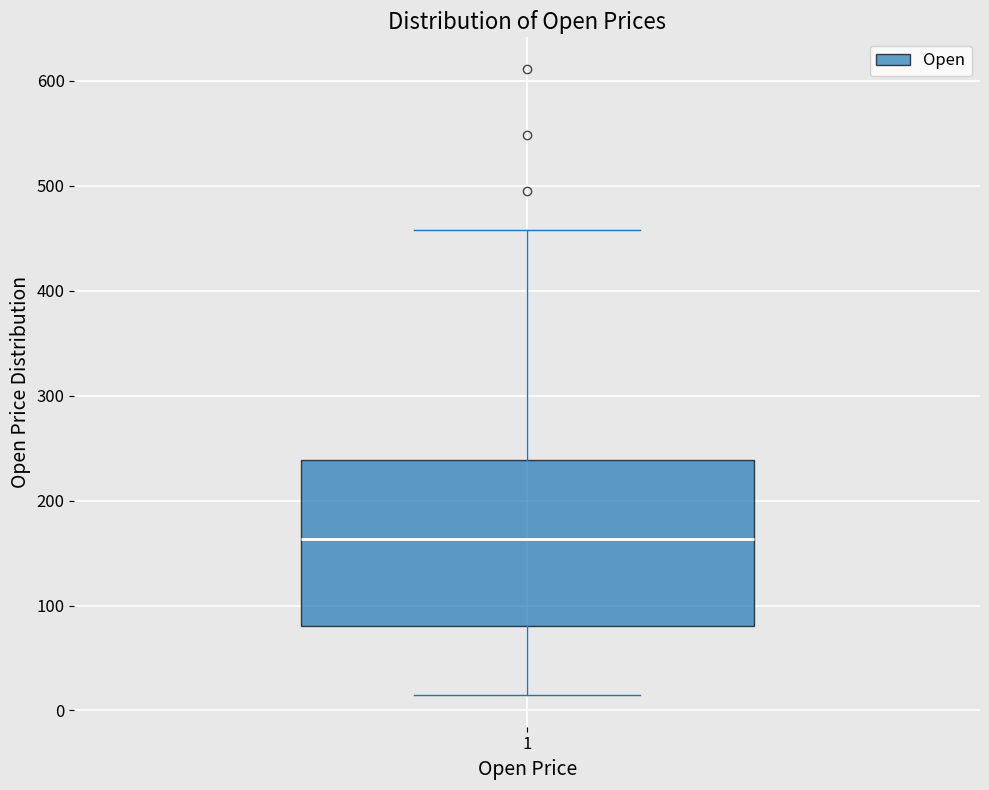

Read this box plot against the y-axis: the position of the median line, the range covered by the box, and the ends of both whiskers. The values are not printed on the chart, so give them approximately, as read against the axis.

median 160, box 80 to 240, whiskers 10 to 460